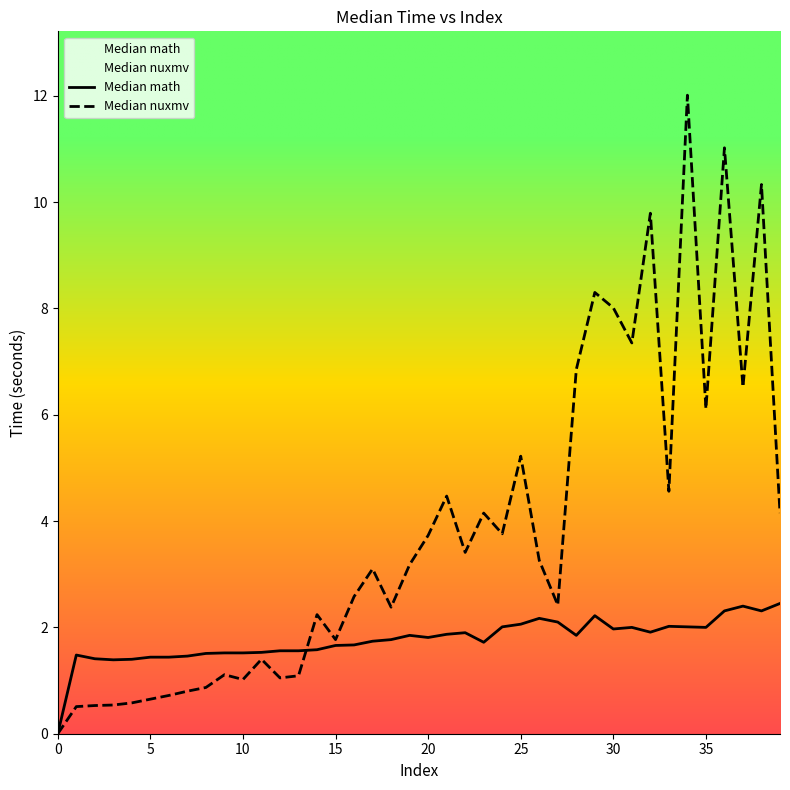

At how many categories does at least one series exceed 7?

7